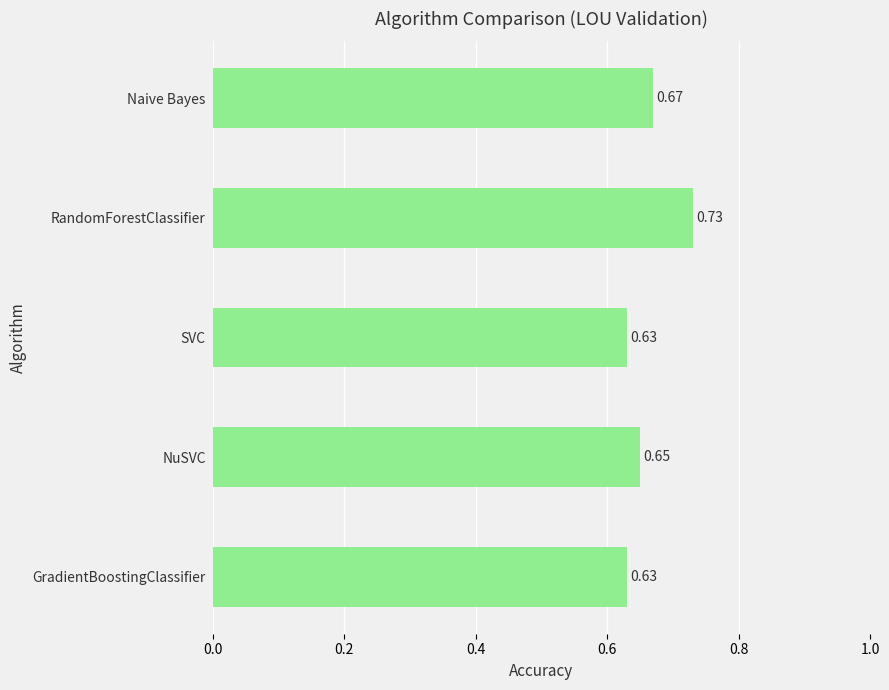

What is the label of the 2nd bar from the bottom?

NuSVC